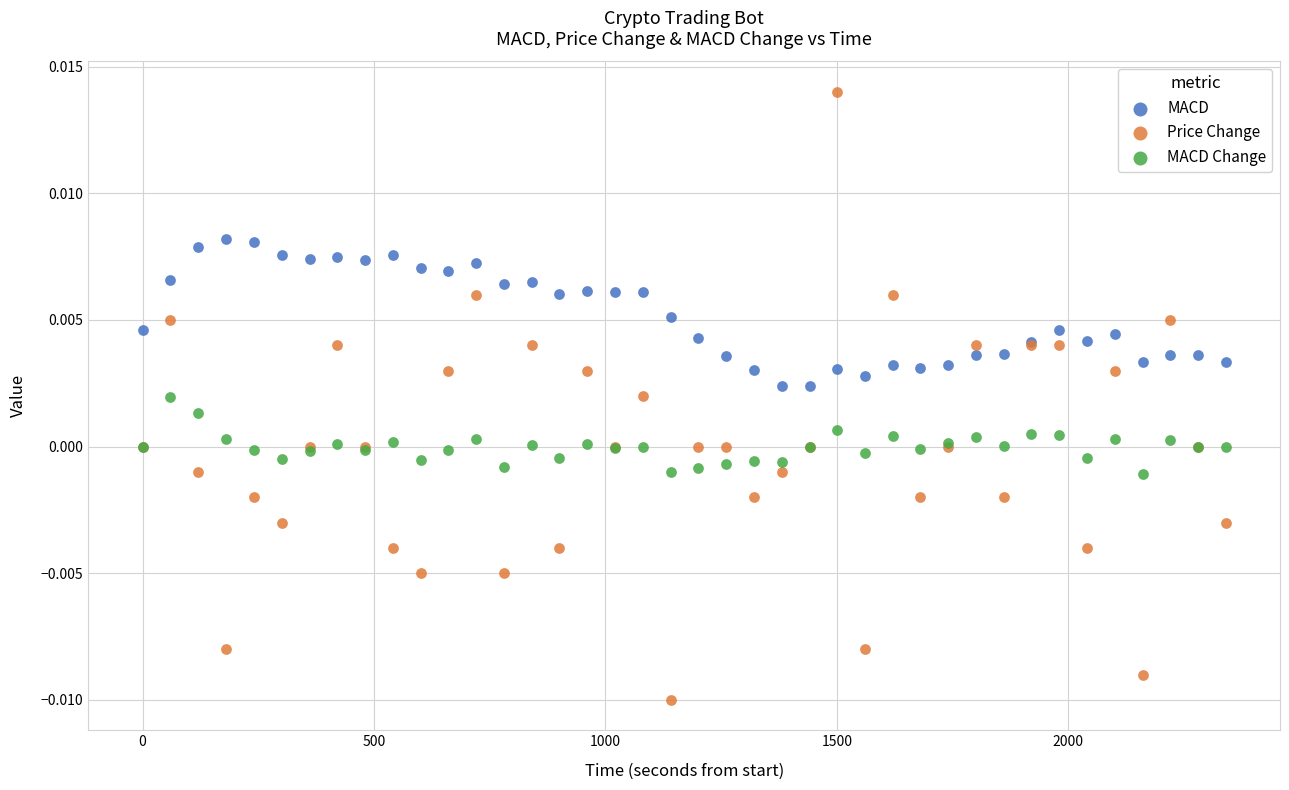

What is the X range (max minus min) for the scatter plot?

2340.6